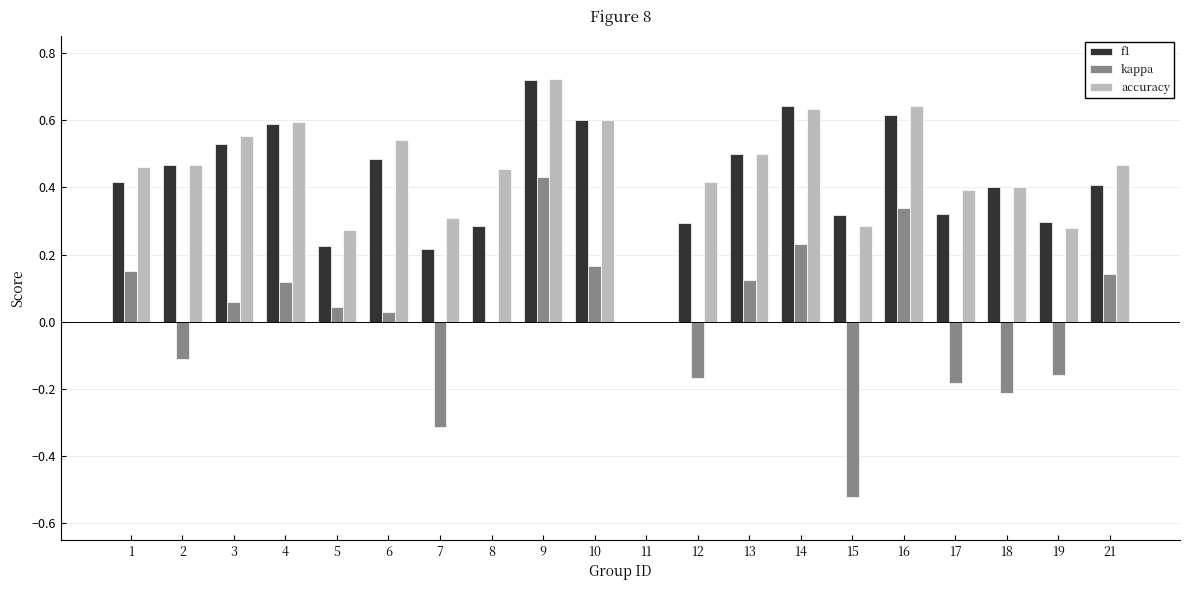

At which category is the sum across all series the highest?

9